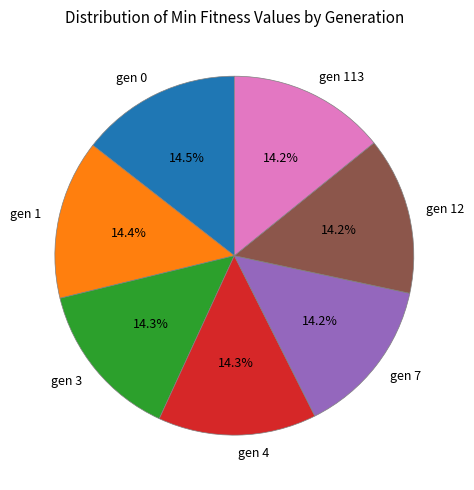

The gen 3 slice represents 14% of the pie. True or false?

True